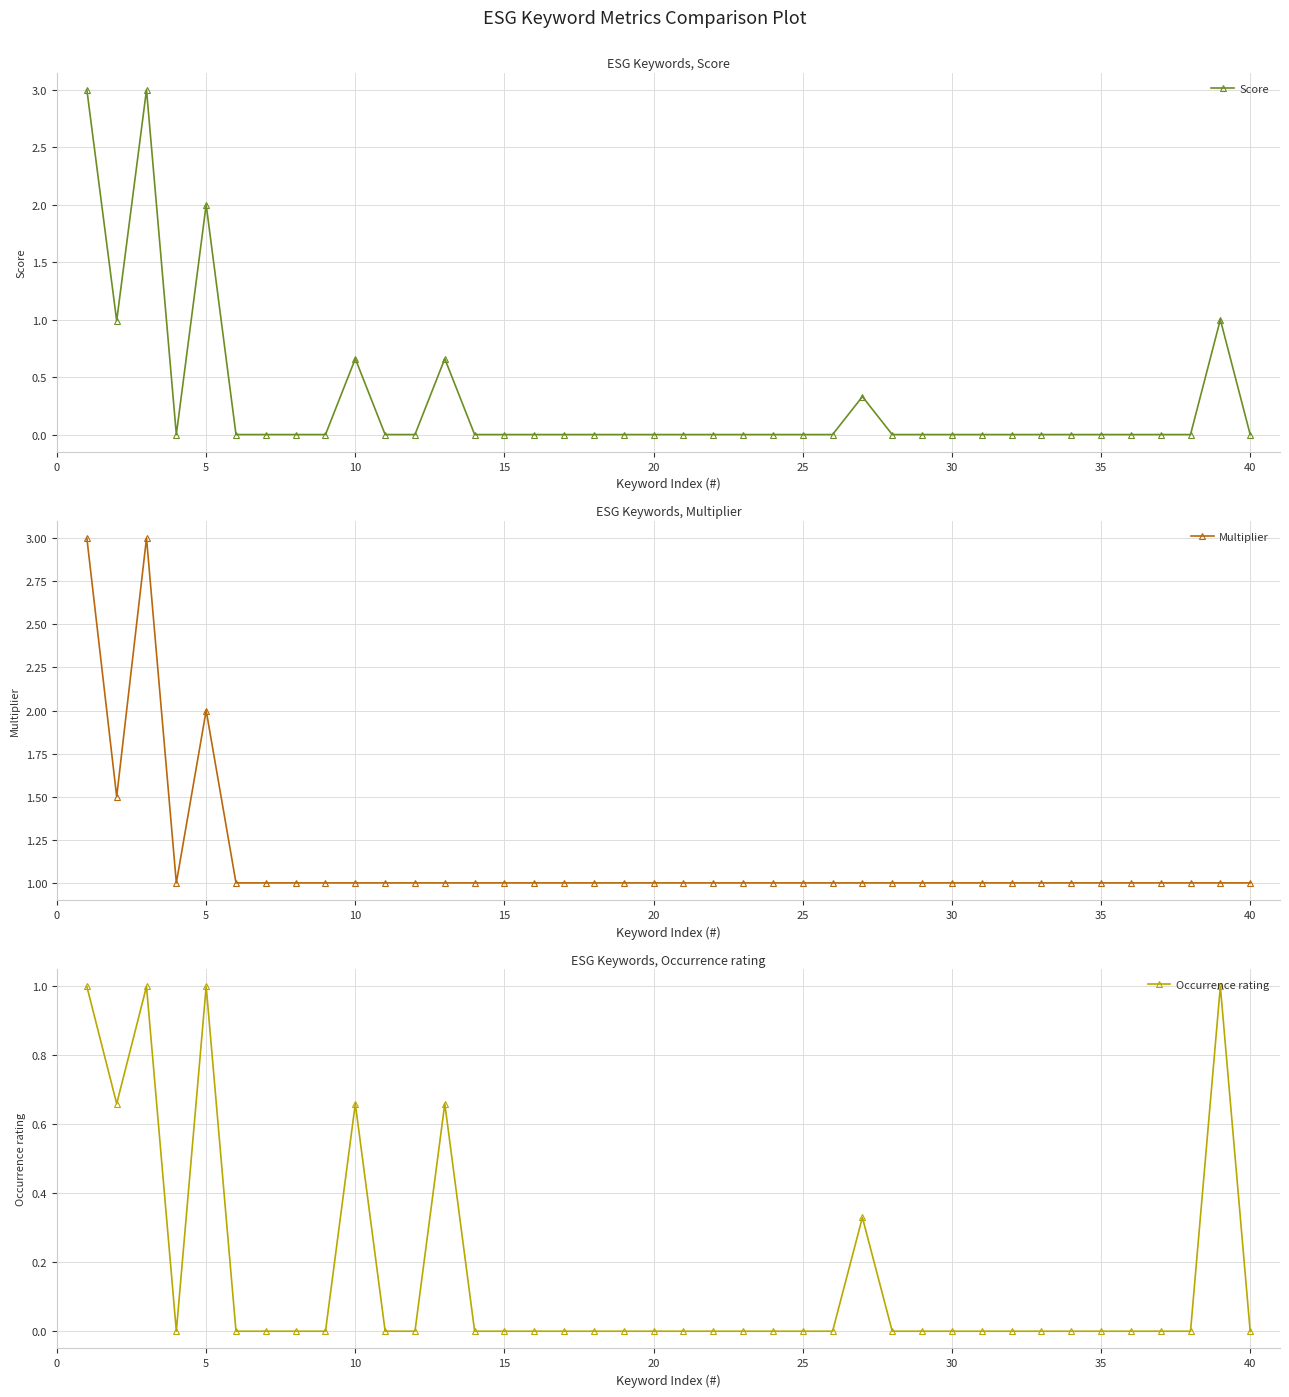

Reading left to right, extract all data points from this chart.

Score: 3.0	1.0	3.0	0.0	2.0	0.0	0.0	0.0	0.0	0.7	0.0	0.0	0.7	0.0	0.0	0.0	0.0	0.0	0.0	0.0	0.0	0.0	0.0	0.0	0.0	0.0	0.3	0.0	0.0	0.0	0.0	0.0	0.0	0.0	0.0	0.0	0.0	0.0	1.0	0.0
Multiplier: 3.0	1.5	3.0	1.0	2.0	1.0	1.0	1.0	1.0	1.0	1.0	1.0	1.0	1.0	1.0	1.0	1.0	1.0	1.0	1.0	1.0	1.0	1.0	1.0	1.0	1.0	1.0	1.0	1.0	1.0	1.0	1.0	1.0	1.0	1.0	1.0	1.0	1.0	1.0	1.0
Occurrence rating: 1.0	0.7	1.0	0.0	1.0	0.0	0.0	0.0	0.0	0.7	0.0	0.0	0.7	0.0	0.0	0.0	0.0	0.0	0.0	0.0	0.0	0.0	0.0	0.0	0.0	0.0	0.3	0.0	0.0	0.0	0.0	0.0	0.0	0.0	0.0	0.0	0.0	0.0	1.0	0.0